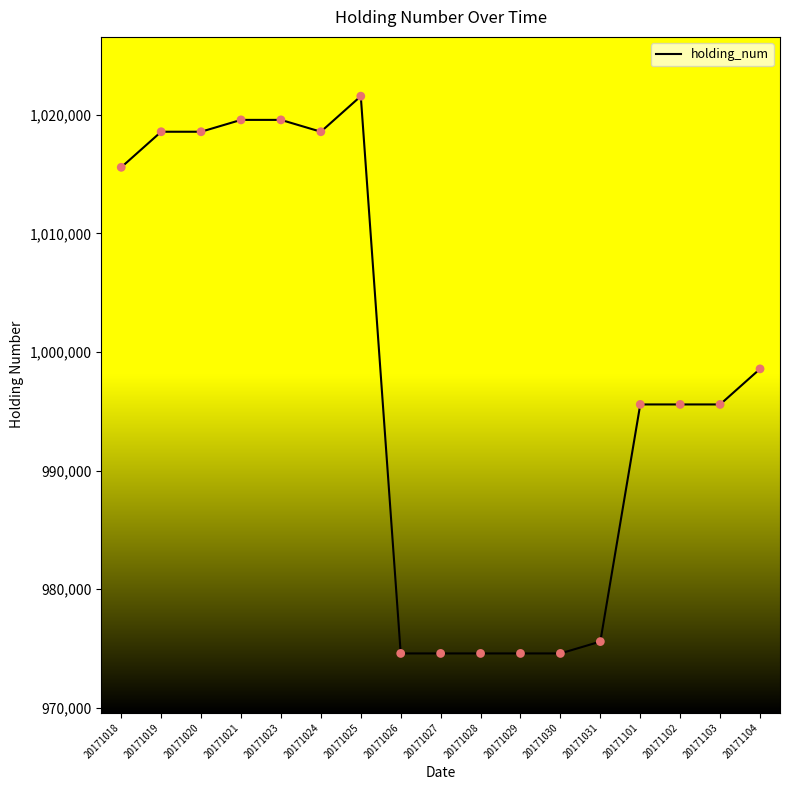

Which has a higher value, 20171024 or 20171018?

20171024